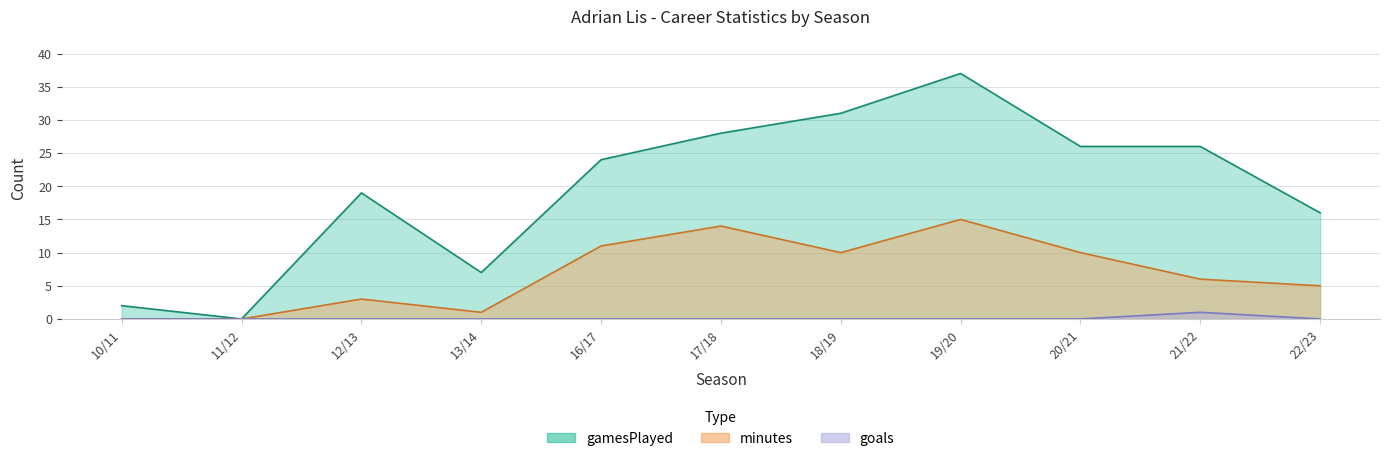

What is the average value of the minutes series?

7